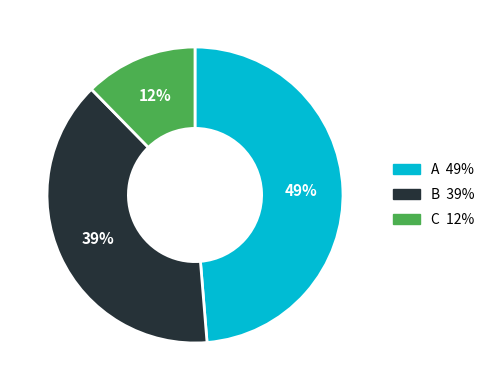

How many slices are in this pie chart?

3